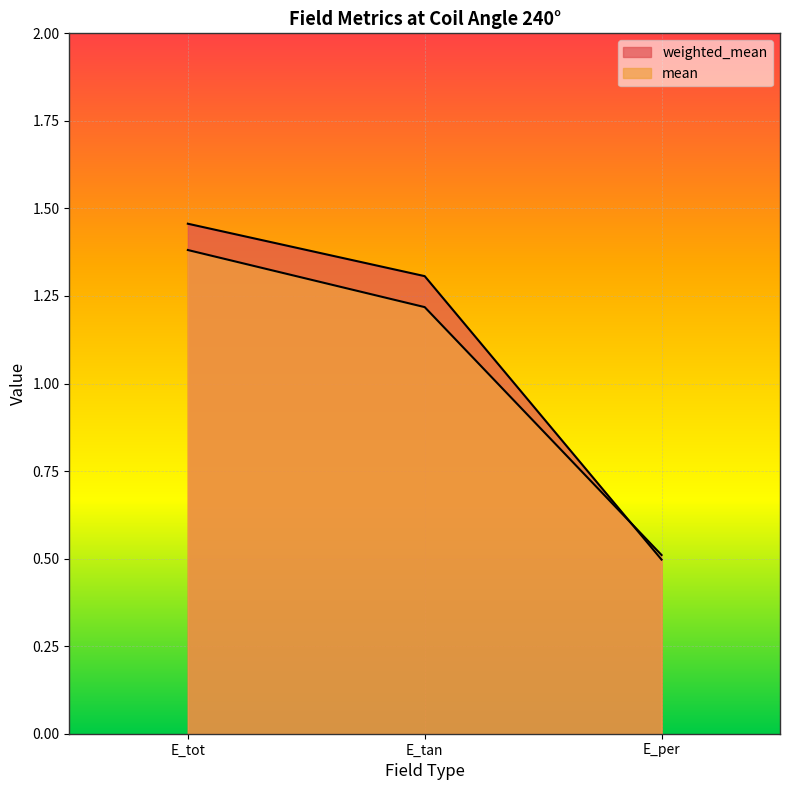

At which category is the sum across all series the highest?

E_tot